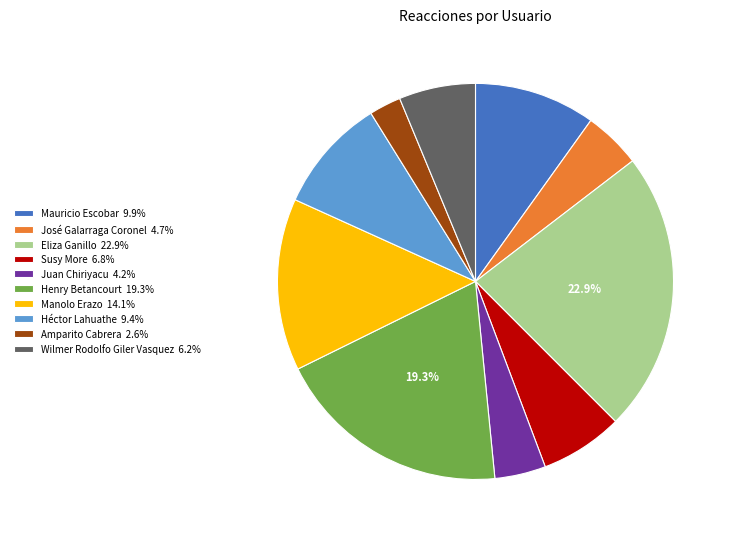

Is there any slice that represents more than half of the pie?

No